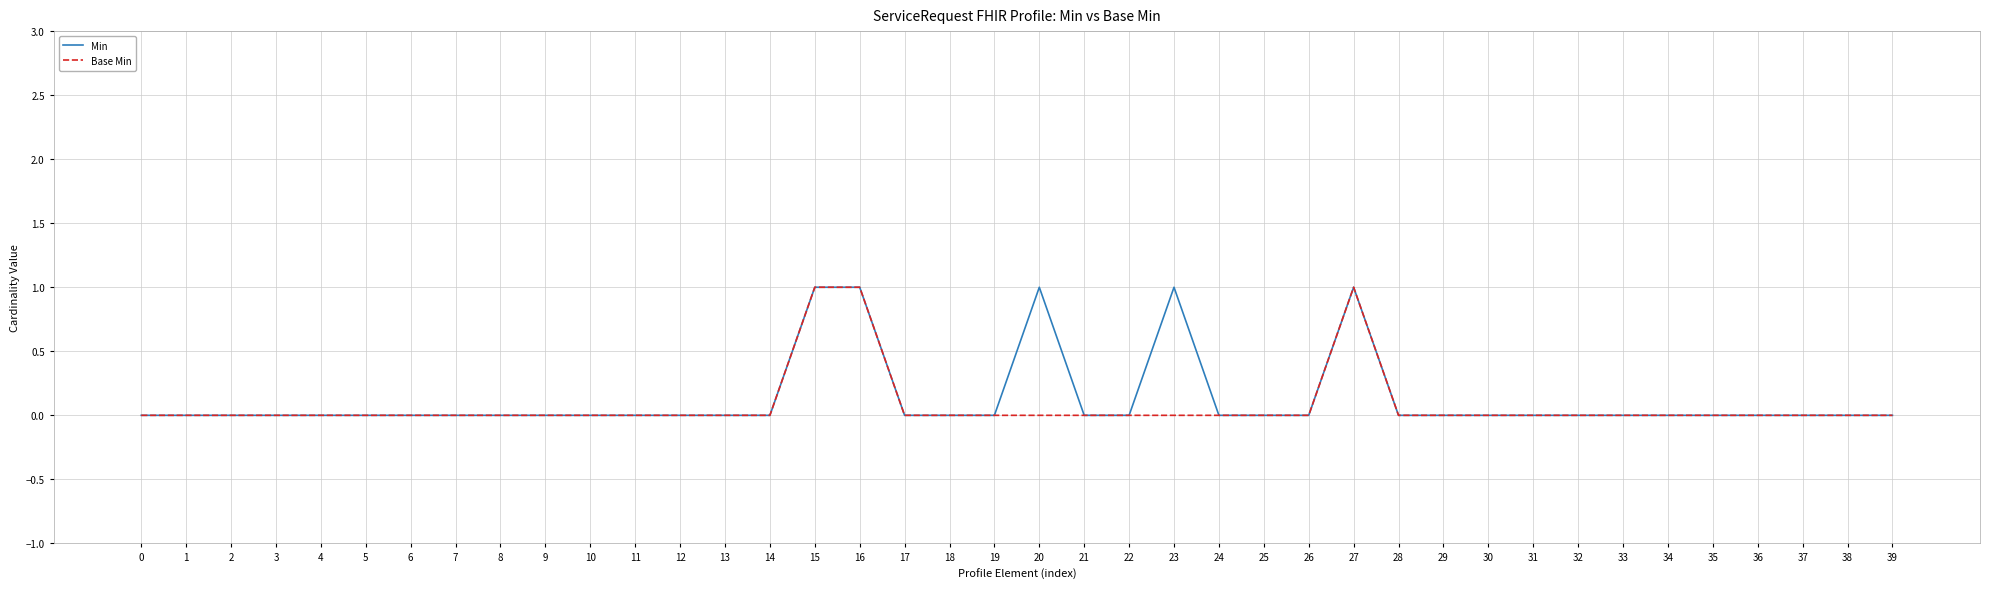

What value does the Min series have at 23?

1